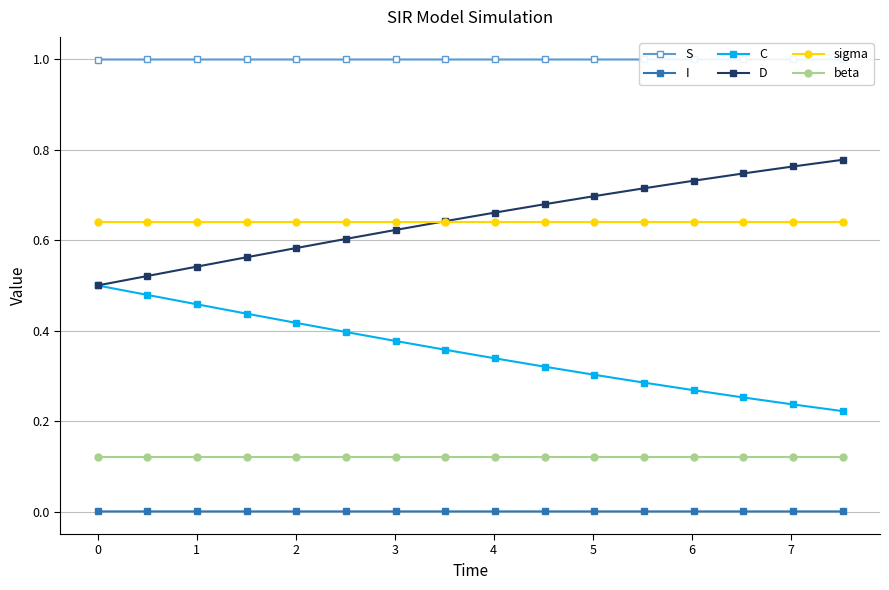

True or false: I and D cross at least once.

False